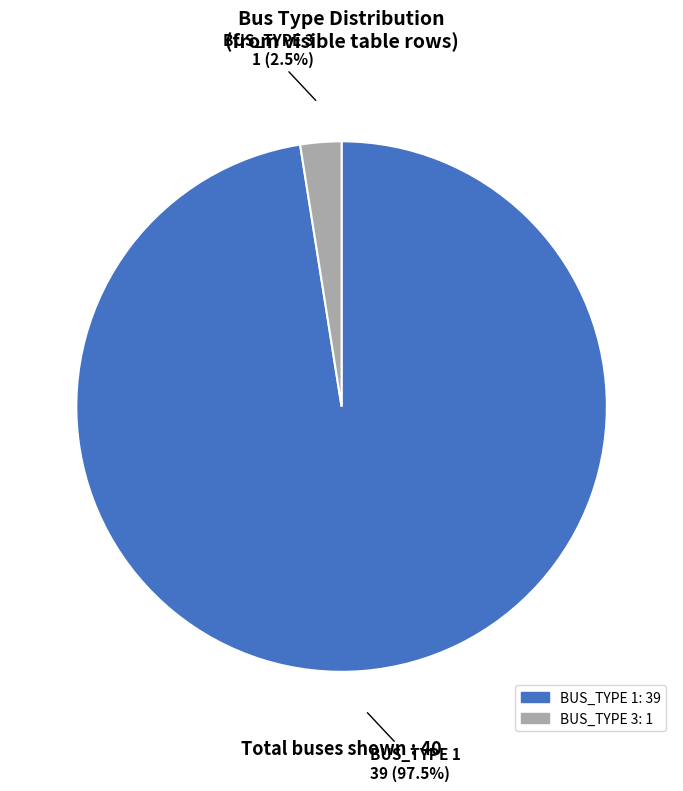

Is there any slice that represents more than half of the pie?

Yes